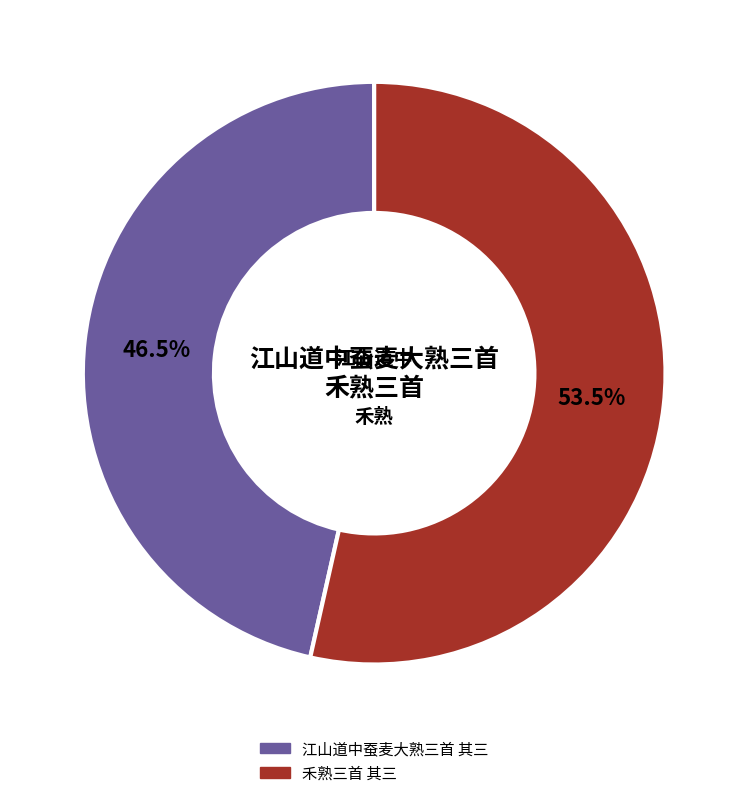

To the nearest percent, what is the combined percentage of 江山道中蚕麦大熟三首 其三 and 禾熟三首 其三?

100%